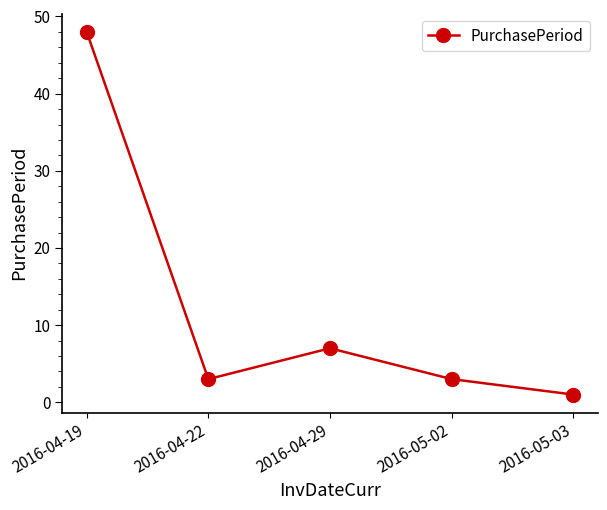

Reading left to right, what are all the values shown in this chart?

2016-04-19=48	2016-04-22=3	2016-04-29=7	2016-05-02=3	2016-05-03=1